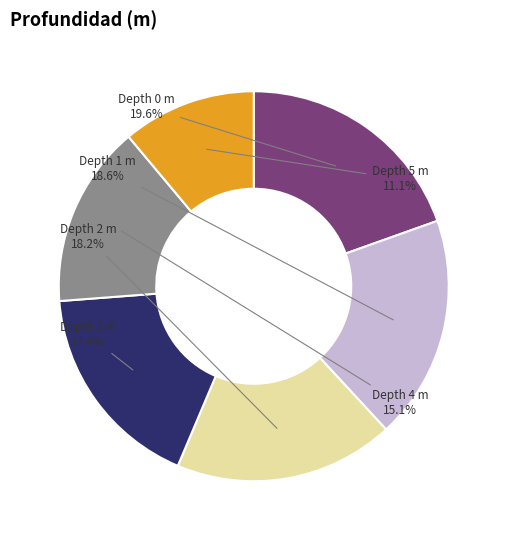

Do Depth 0 m and Depth 5 m together represent more than half of the pie?

No